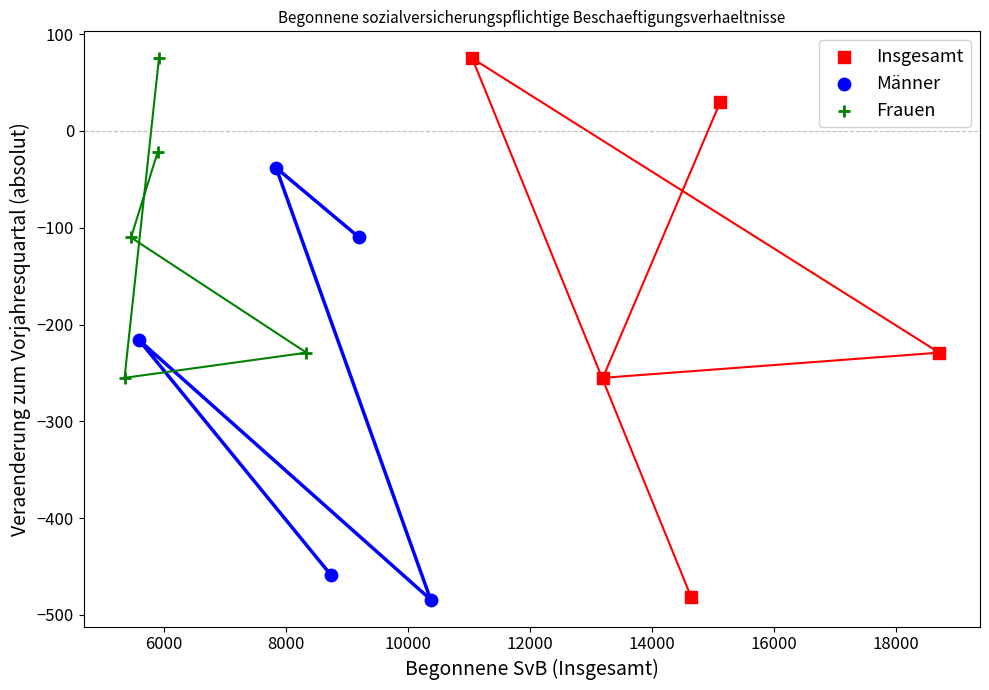

Which series has the largest Y range (max minus min)?

Insgesamt